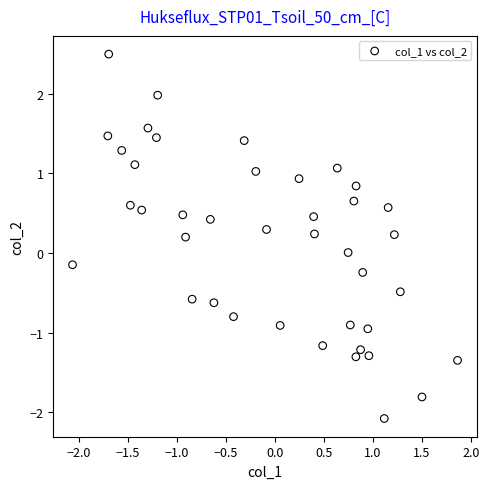

What is the range of X values (max minus min)?

3.9